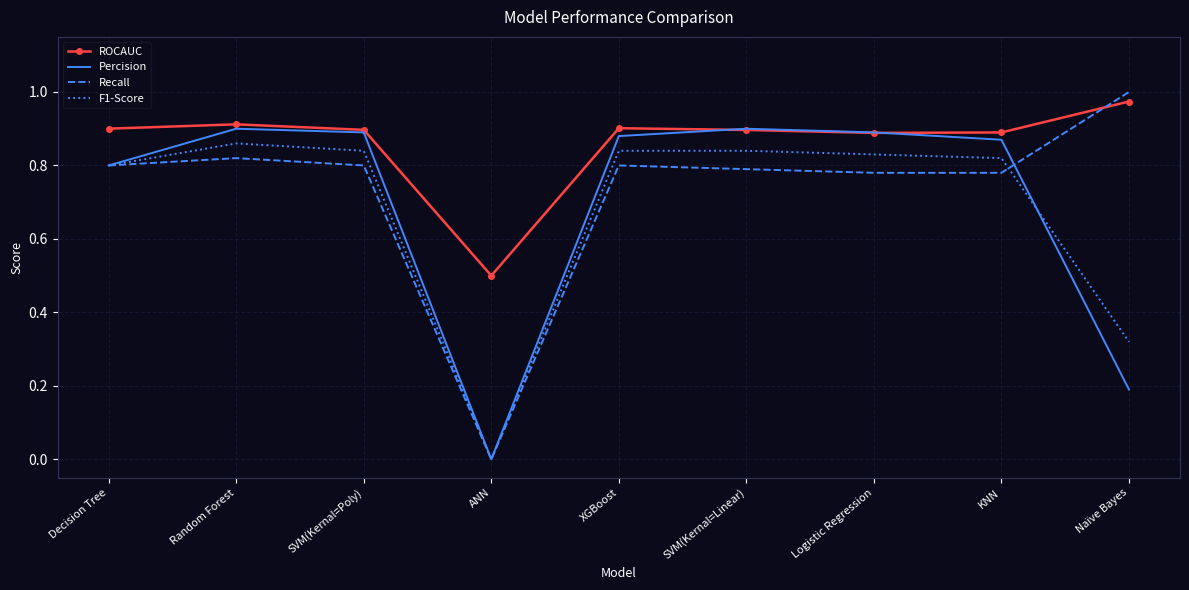

What position from the left is Decision Tree?

1